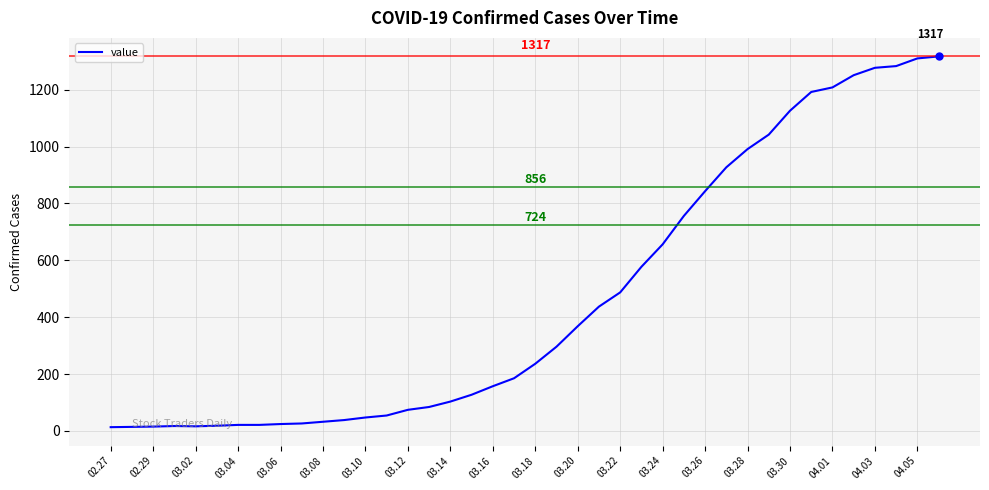

What is the greatest value displayed?

1317